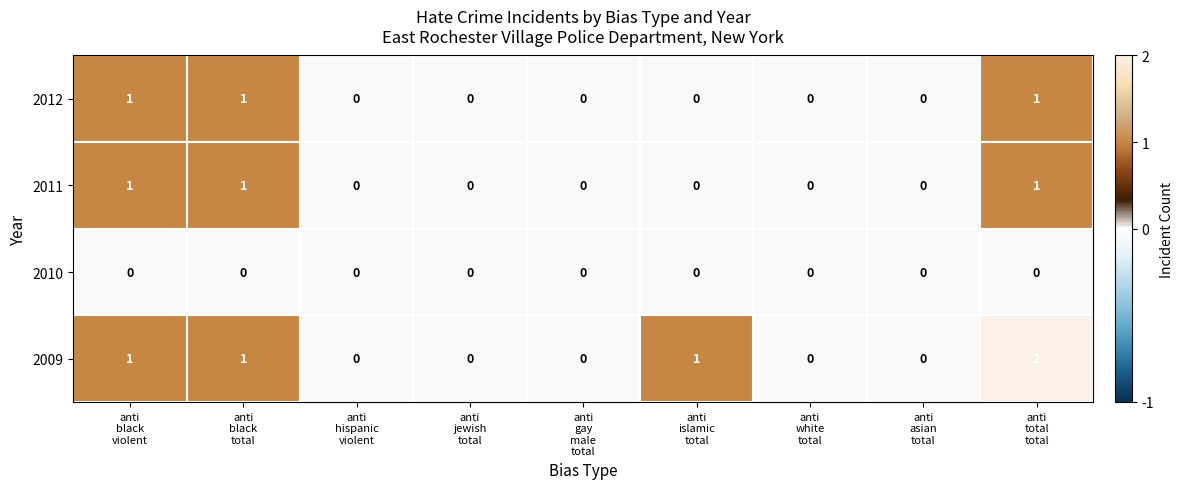

What is the sum of all 2012 values?

3